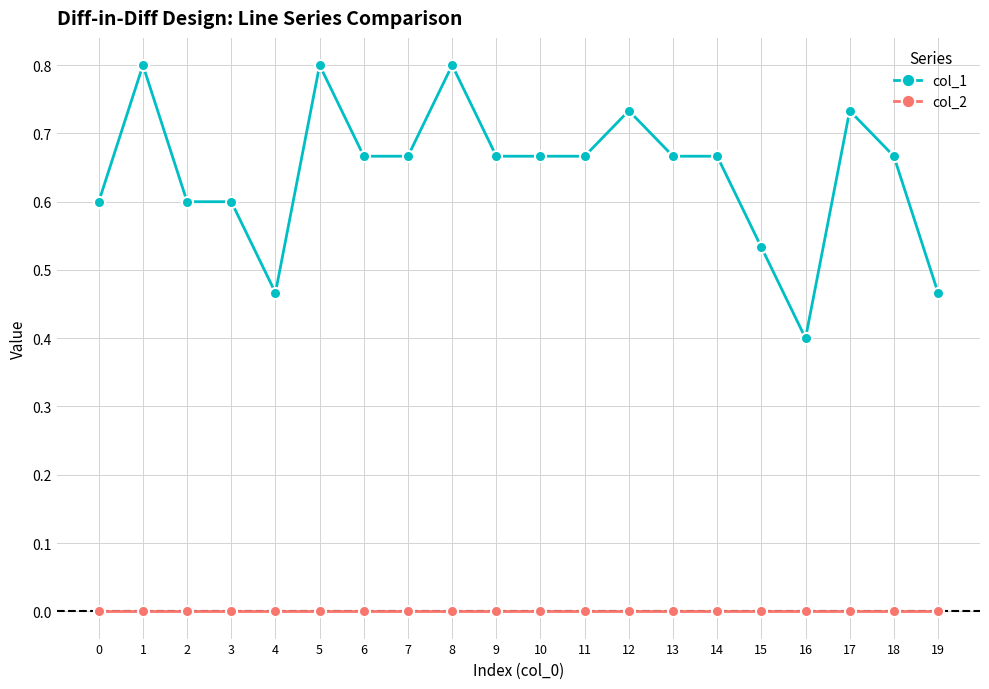

Which series has the largest total across all categories?

col_1